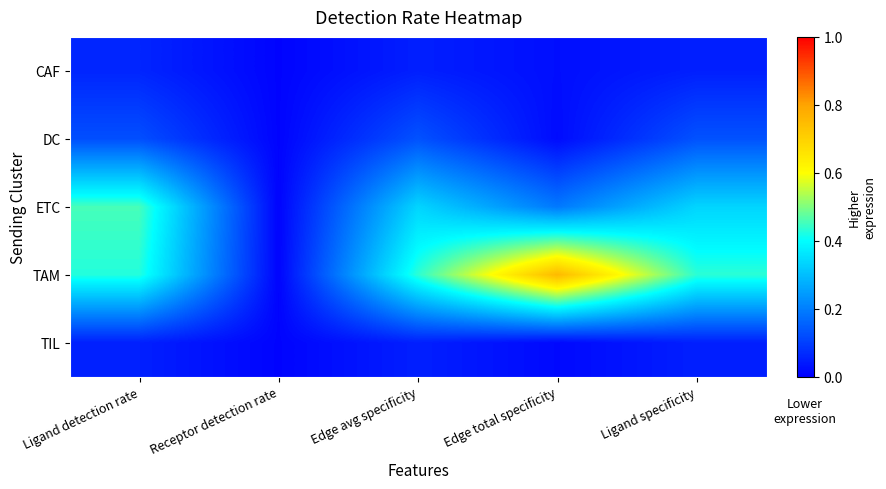

Reading left to right, transcribe all the data shown in this chart.

CAF: Ligand detection rate=0.1	Receptor detection rate=0.0	Edge avg specificity=0.1	Edge total specificity=0.0	Ligand specificity=0.1
DC: Ligand detection rate=0.1	Receptor detection rate=0.0	Edge avg specificity=0.1	Edge total specificity=0.0	Ligand specificity=0.1
ETC: Ligand detection rate=0.5	Receptor detection rate=0.0	Edge avg specificity=0.3	Edge total specificity=0.2	Ligand specificity=0.3
TAM: Ligand detection rate=0.4	Receptor detection rate=0.0	Edge avg specificity=0.4	Edge total specificity=0.8	Ligand specificity=0.4
TIL: Ligand detection rate=0.1	Receptor detection rate=0.0	Edge avg specificity=0.1	Edge total specificity=0.0	Ligand specificity=0.1